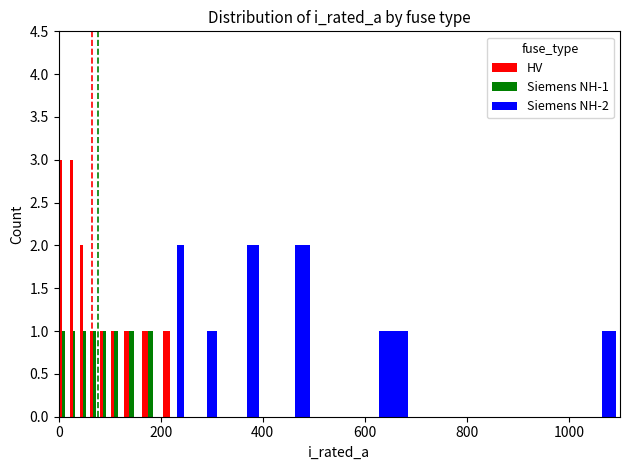

Reading left to right, extract all data points from this chart.

HV: 3	3	2	1	1	1	1	1	1	0	0	0	0	0	0
Siemens NH-1: 1	1	1	1	1	1	1	1	0	0	0	0	0	0	0
Siemens NH-2: 0	0	0	0	0	0	0	0	2	1	2	2	1	0	1